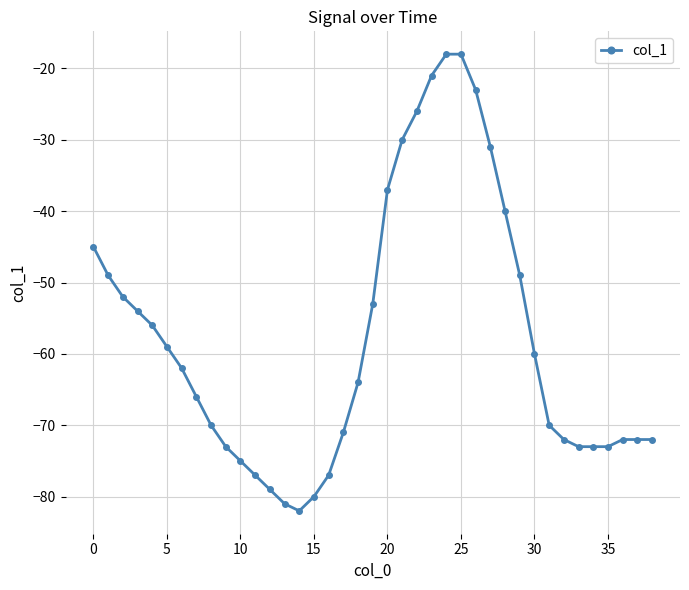

What is the average value?

-58